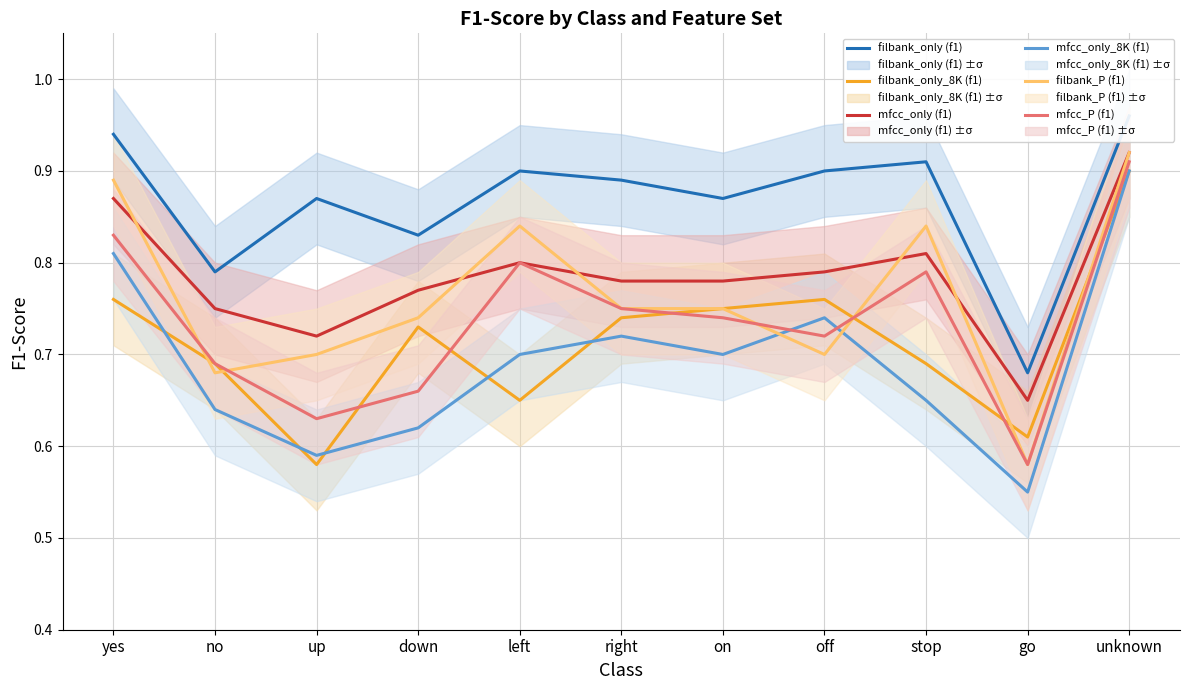

Between yes and off, which series saw the biggest shift?

filbank_P (f1)